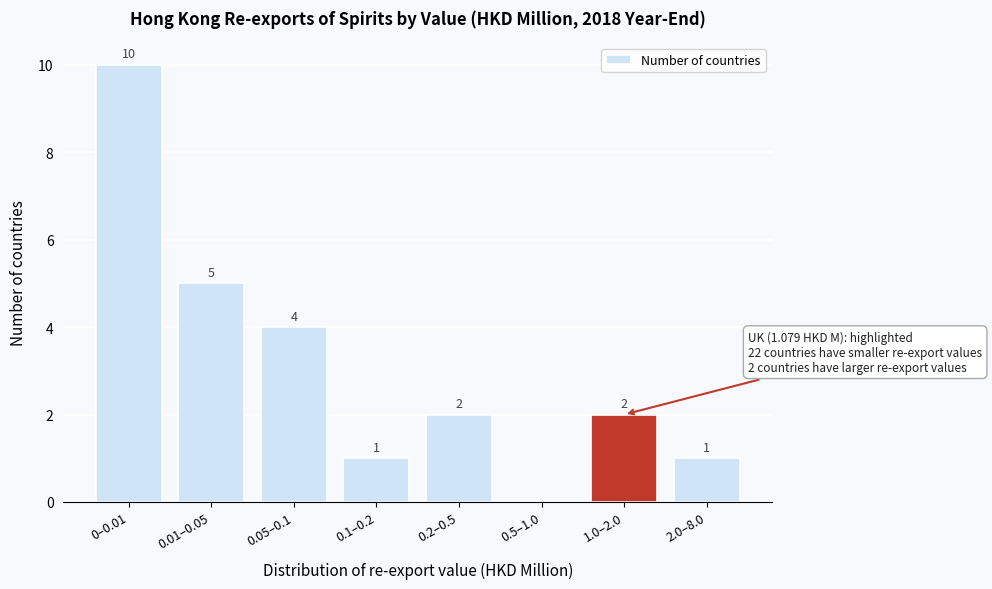

Reading left to right, transcribe all the data shown in this chart.

0–0.01=10	0.01–0.05=5	0.05–0.1=4	0.1–0.2=1	0.2–0.5=2	0.5–1.0=0	1.0–2.0=2	2.0–8.0=1